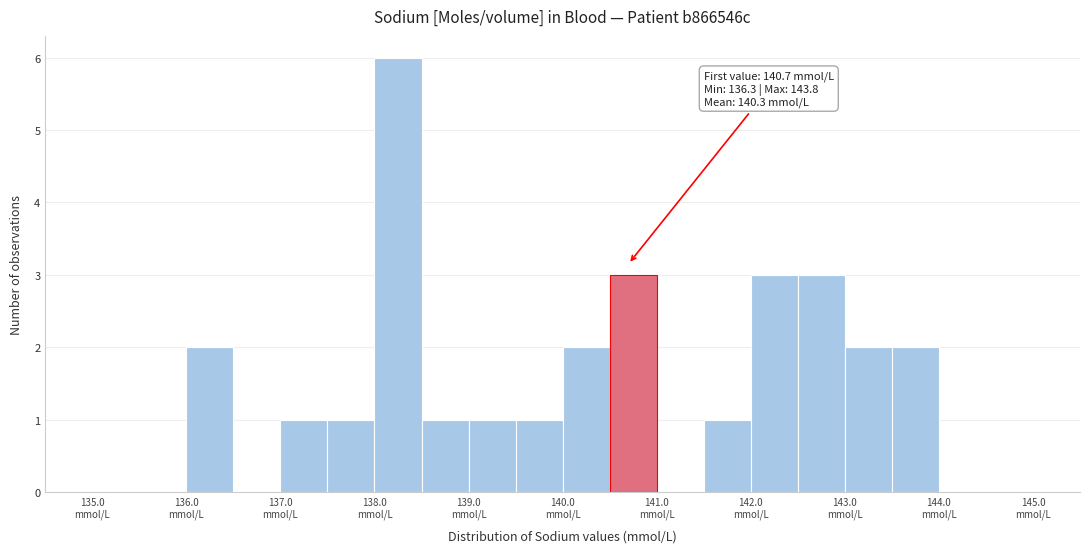

Over which range of the x-axis is the bar tallest?

138.0 to 138.5